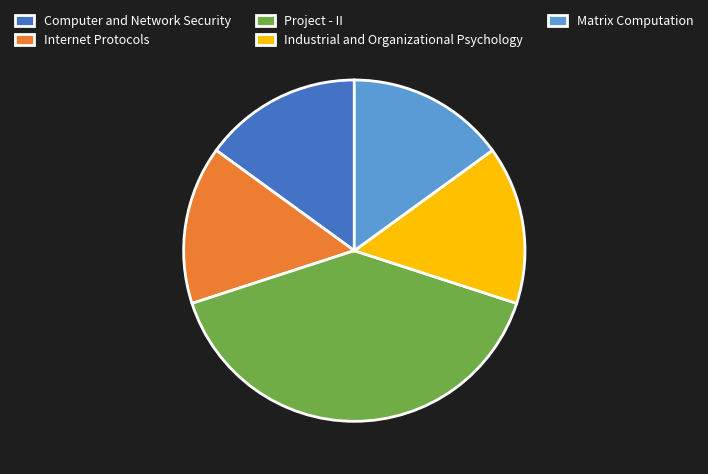

Which category has the biggest portion of the pie?

Project - II